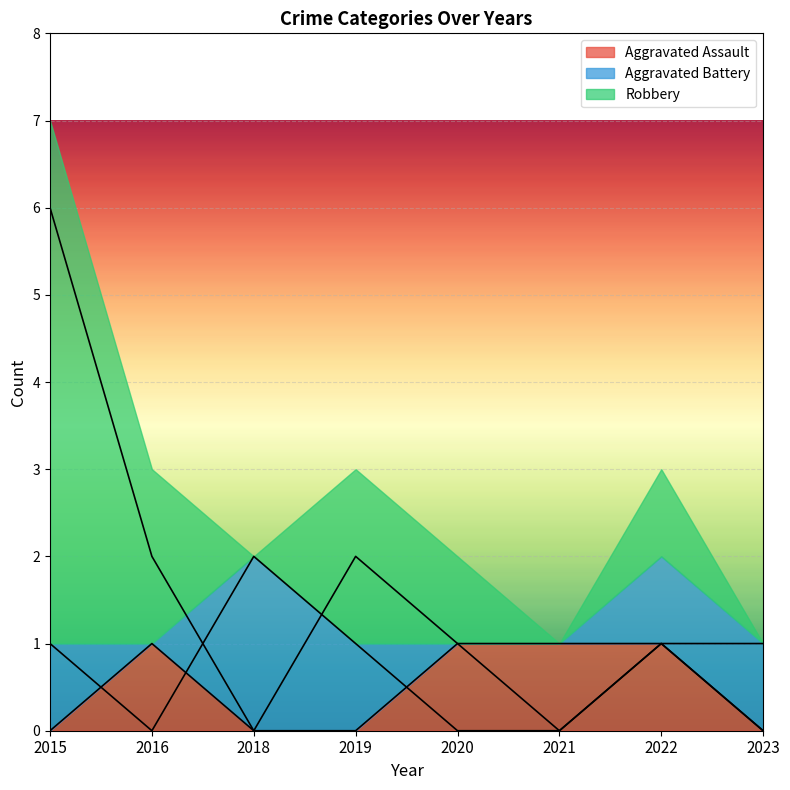

Which category has the highest value in the Aggravated Battery series?

2018